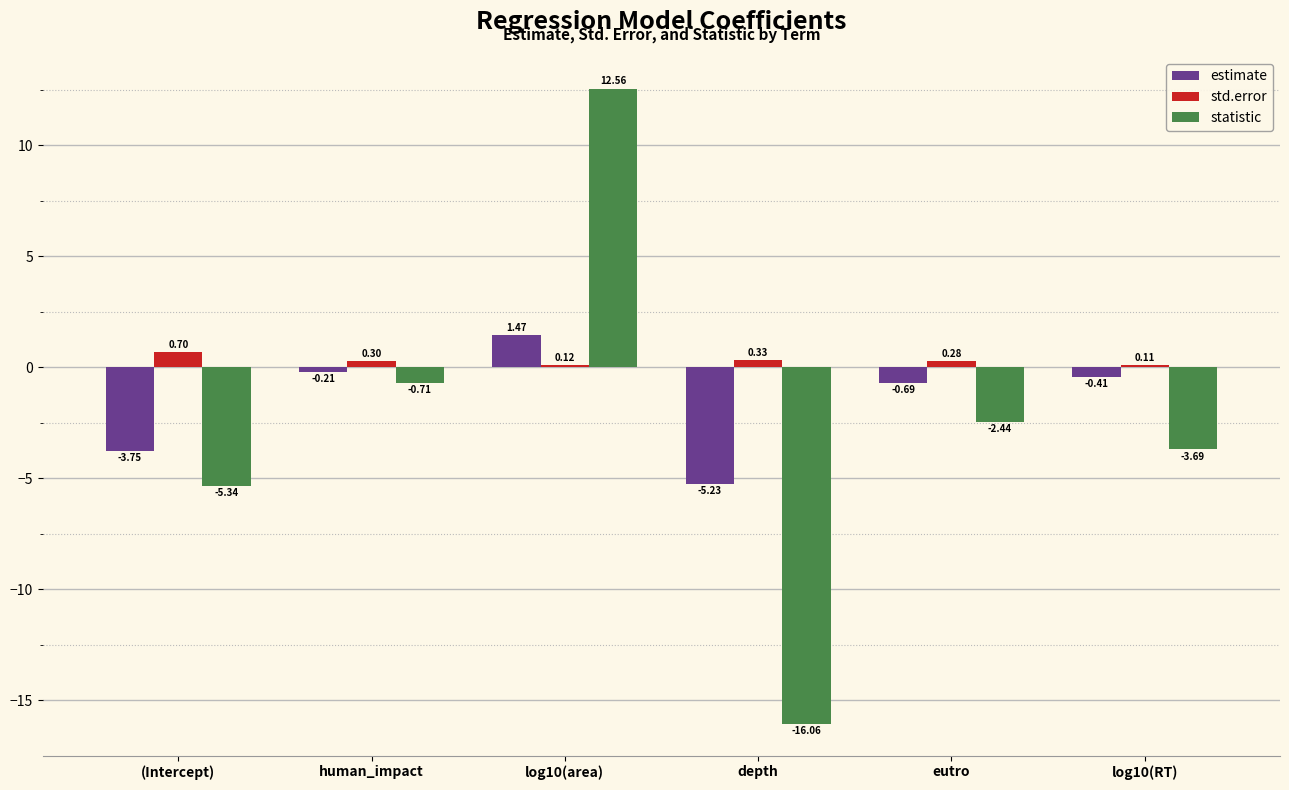

What are all the series names shown in the legend?

estimate, std.error, statistic